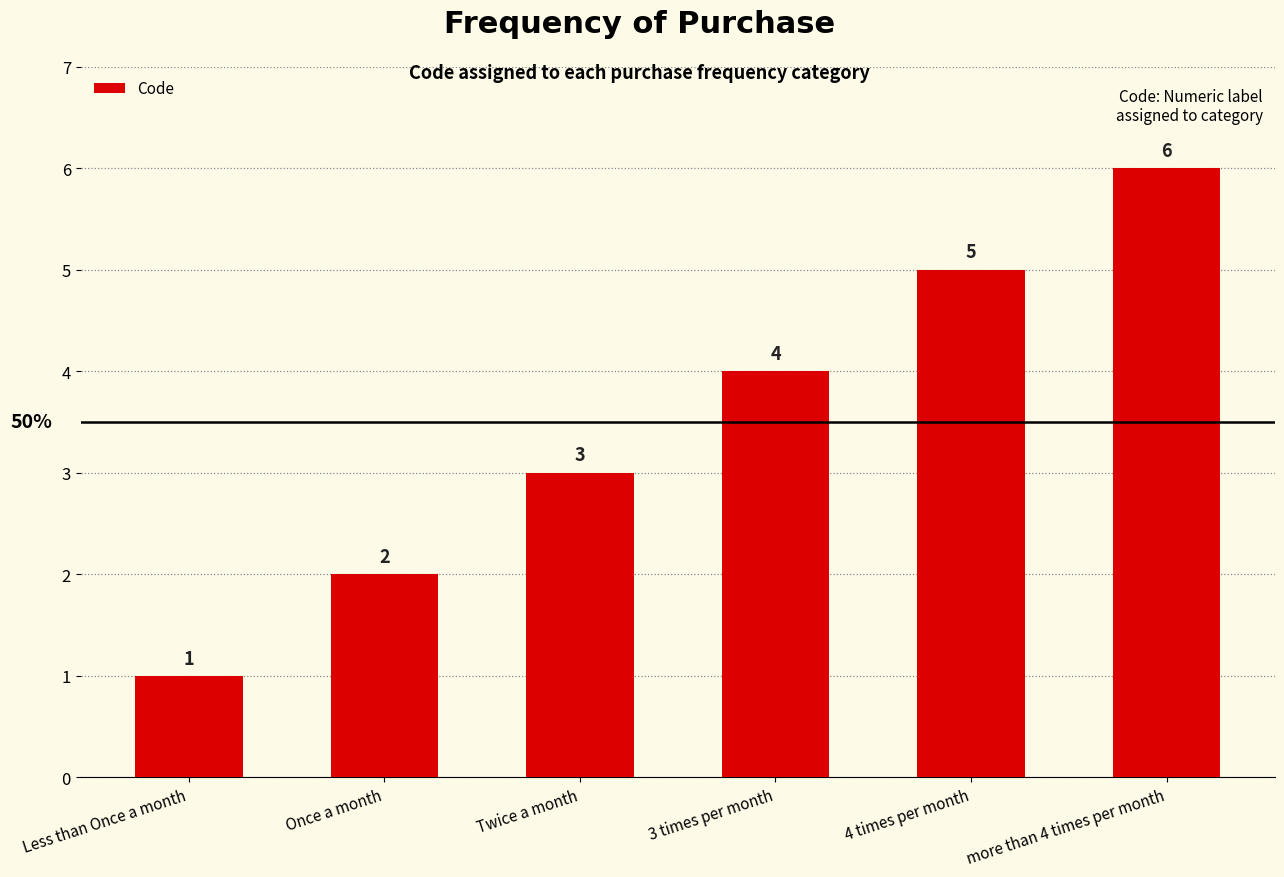

Read the value at 3 times per month.

4